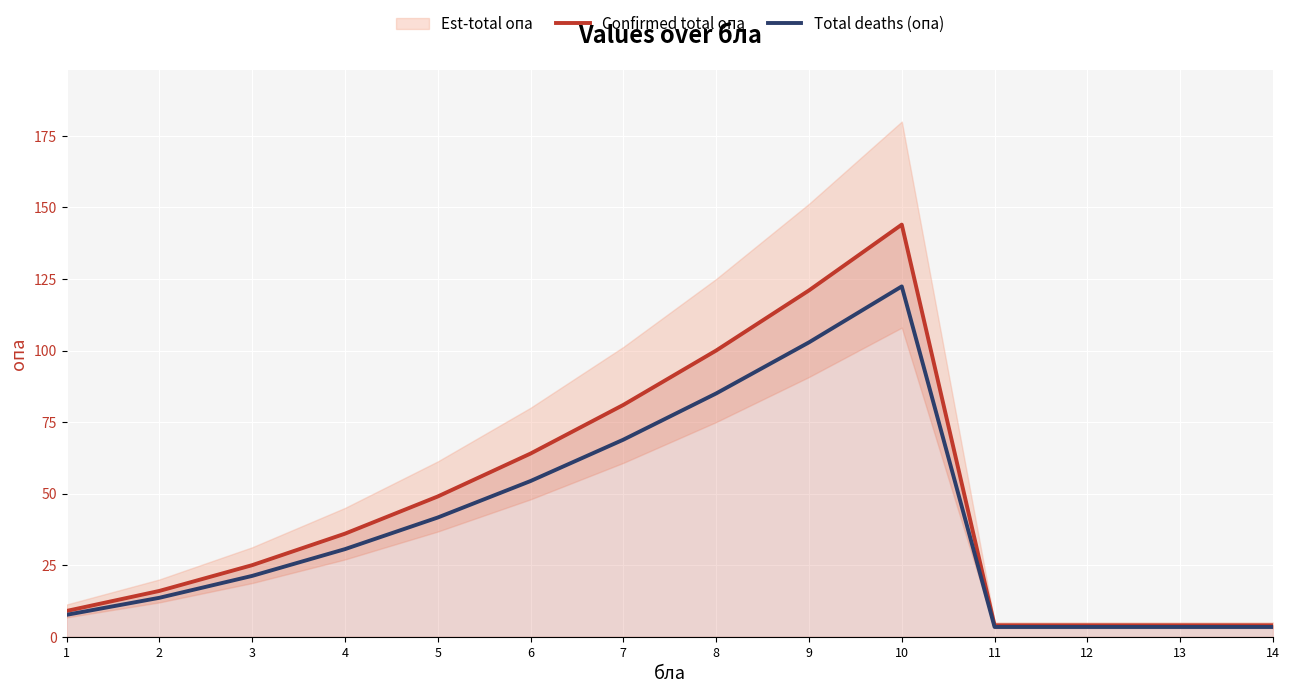

What is the approximate value of Total deaths (опа) at 14?

3.4